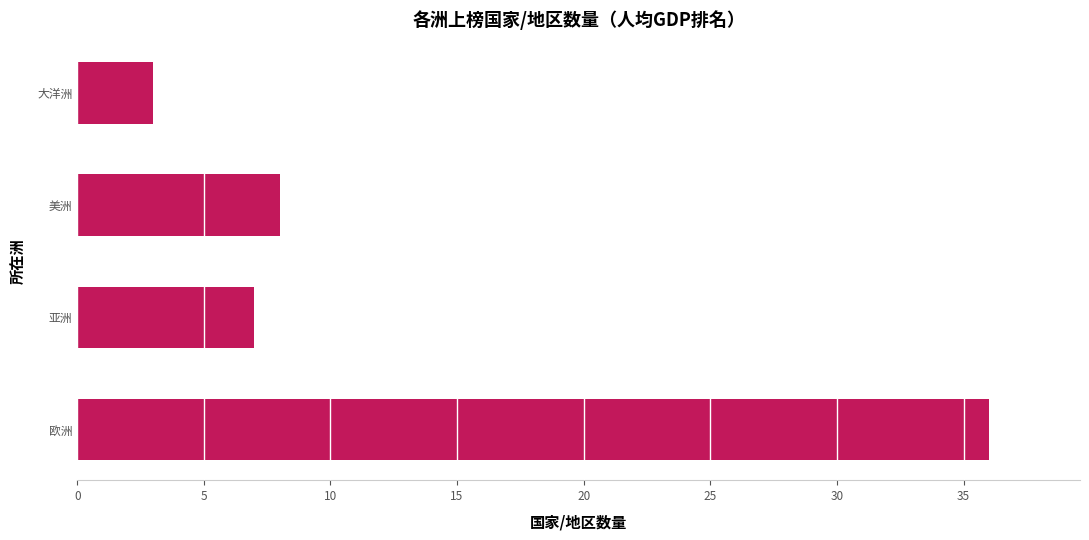

Reading top to bottom, list all the values displayed in this chart.

大洋洲=3	美洲=8	亚洲=7	欧洲=36